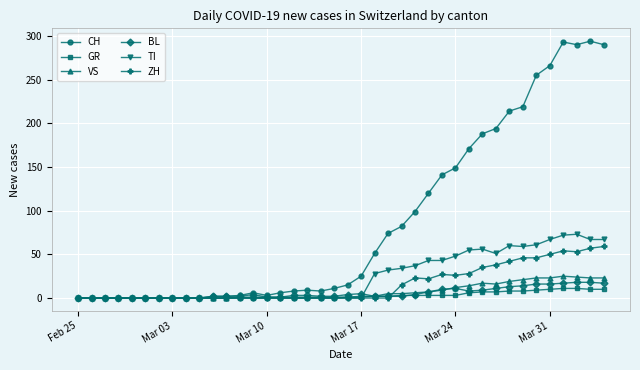

At how many categories does at least one series exceed 60?

17